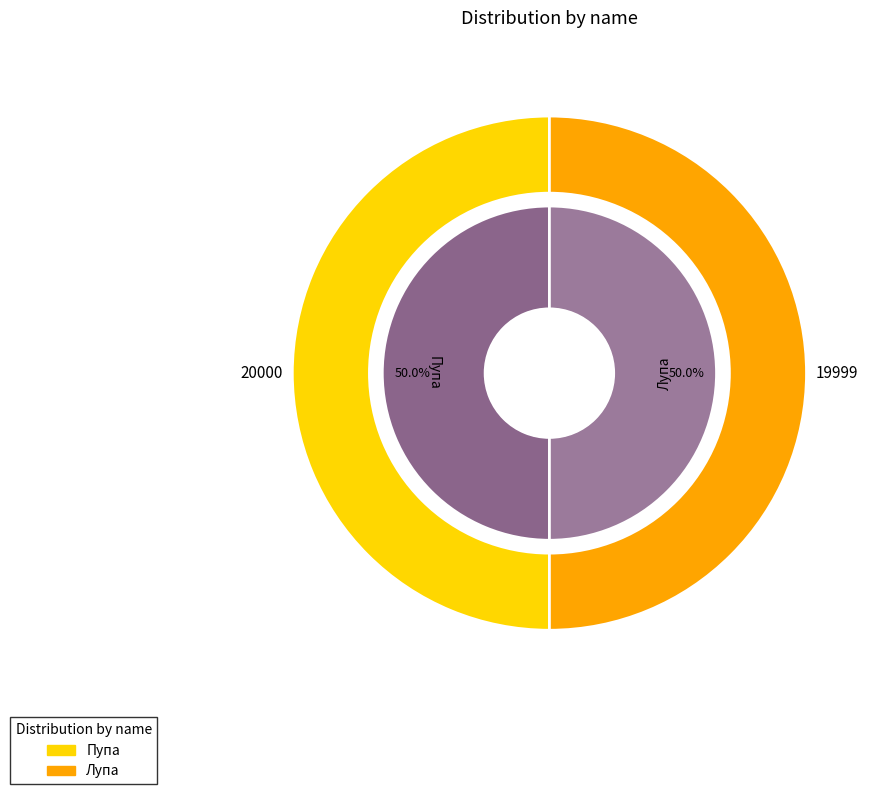

Is it true that Лупа is 40% of the pie?

False